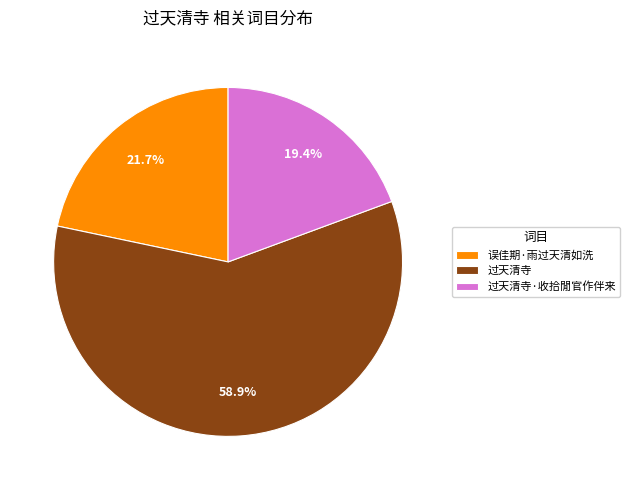

Which category has the smallest portion of the pie?

过天清寺·收拾閒官作伴来